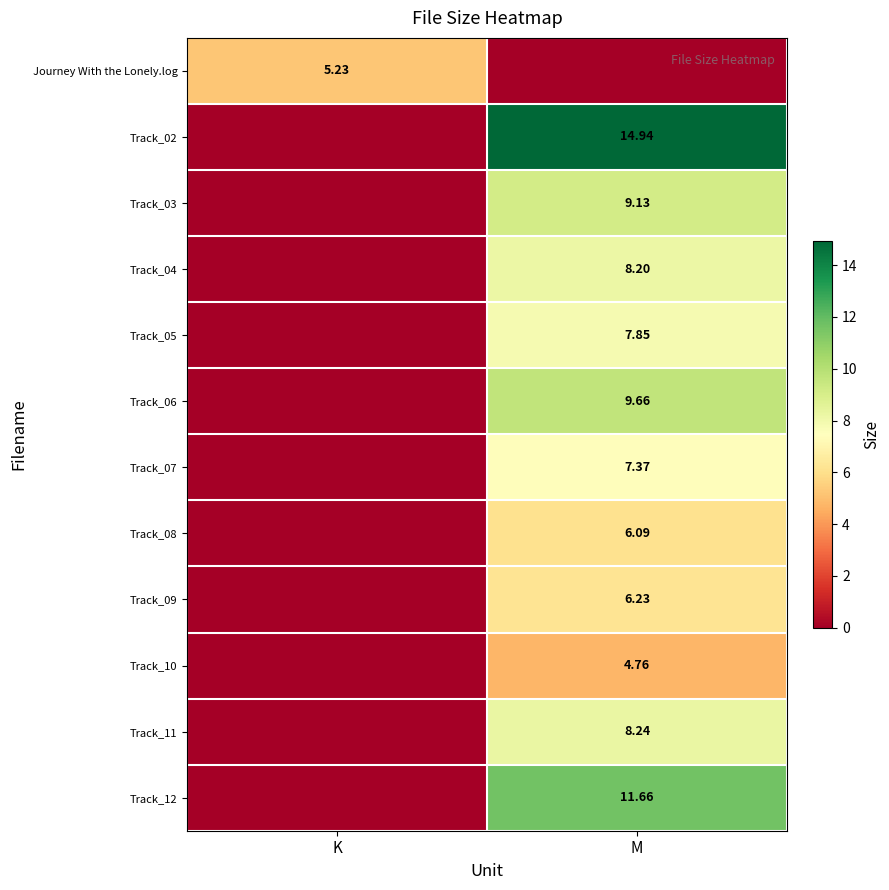

What is the difference between the Track_03 values at M and K?

9.1